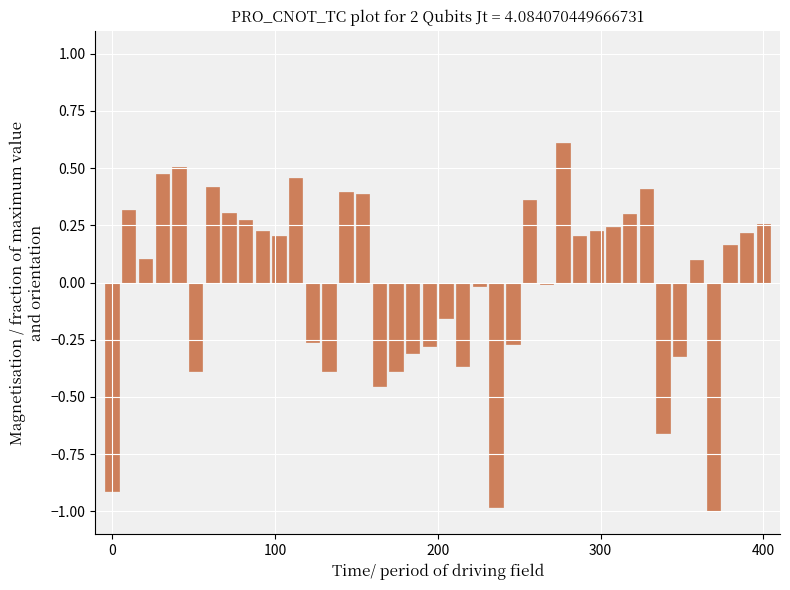

Count the number of categories in the chart.

40